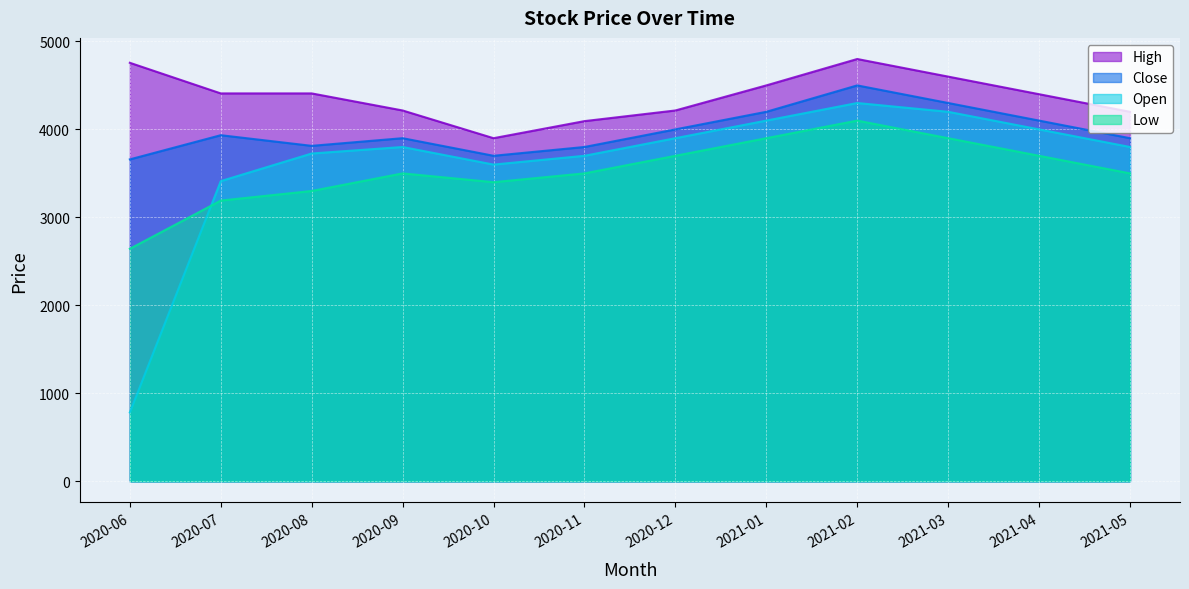

The value of Low at 2020-07 is 3191. True or false?

True